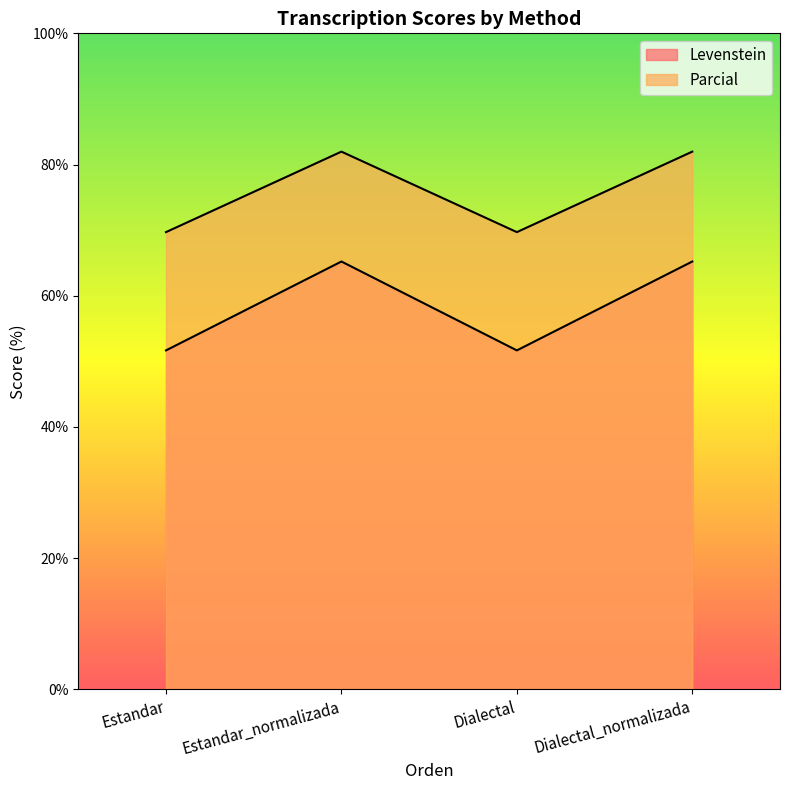

What is the minimum value shown in the chart?

51.7